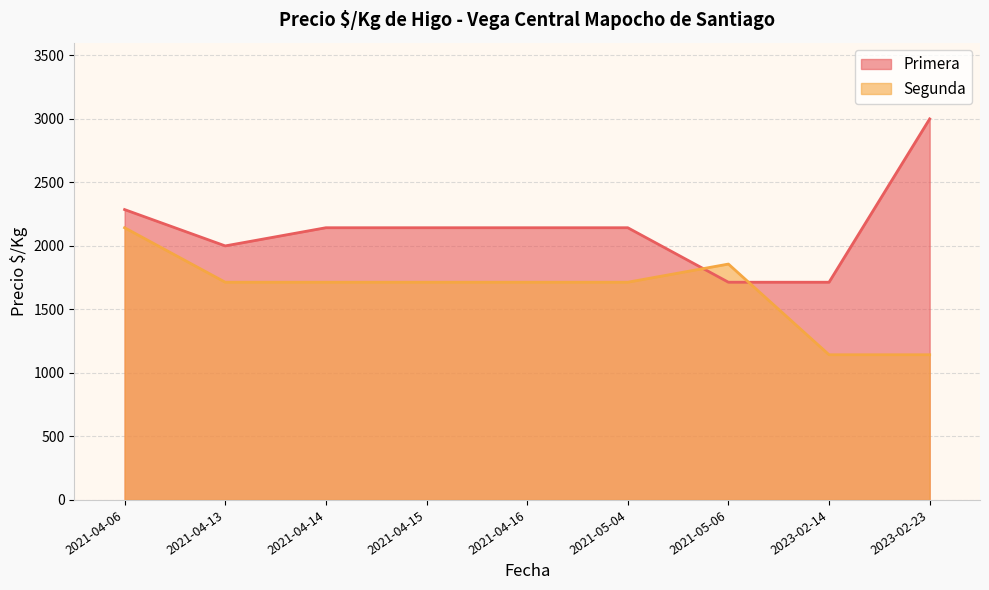

Where does the Segunda series first go above 1714?

2021-04-06